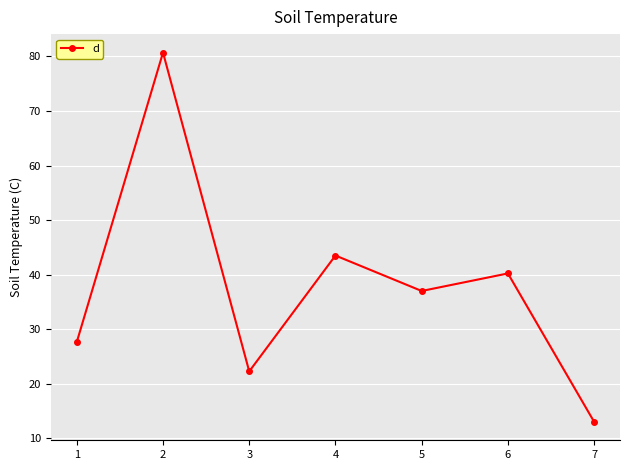

Is this an area chart (filled region under the line)?

No